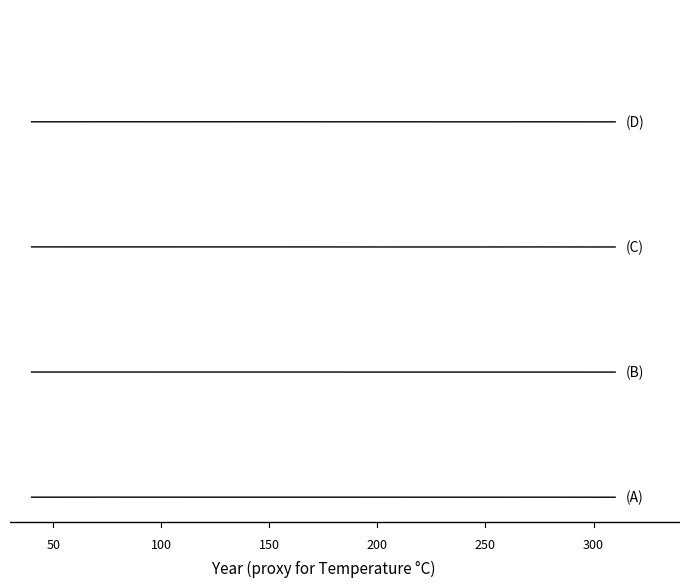

Does the chart display data point markers on the line(s)?

No